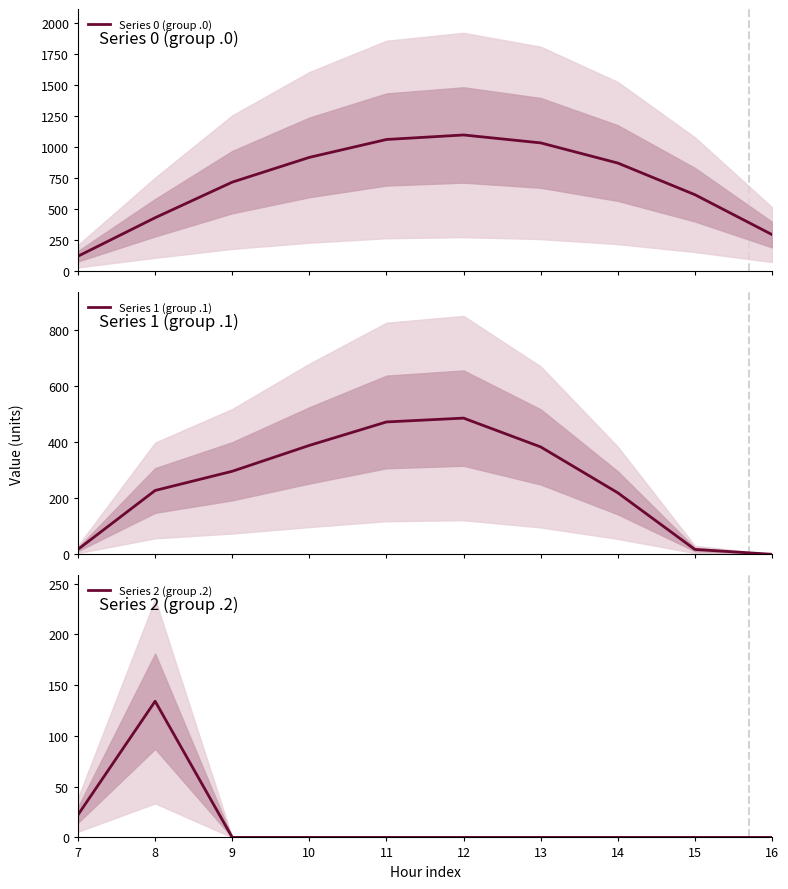

Which series ends up on top after the final intersection of Series 1 (group .1) and Series 2 (group .2)?

Series 1 (group .1)